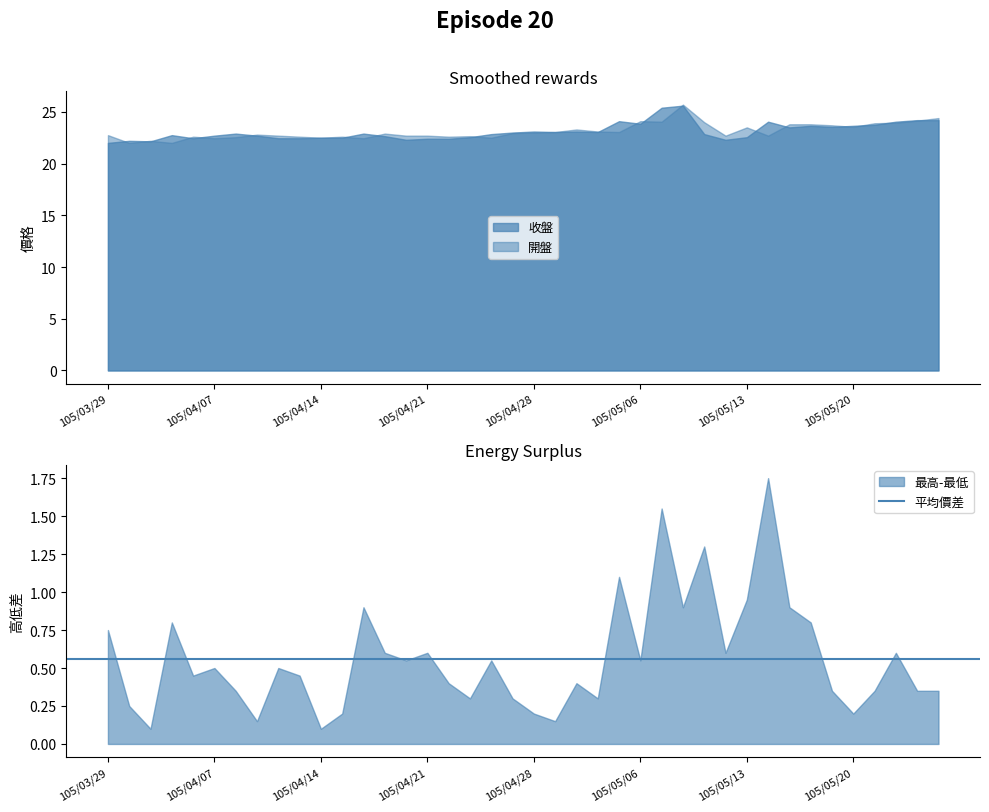

What is the minimum value for 收盤?

22.0